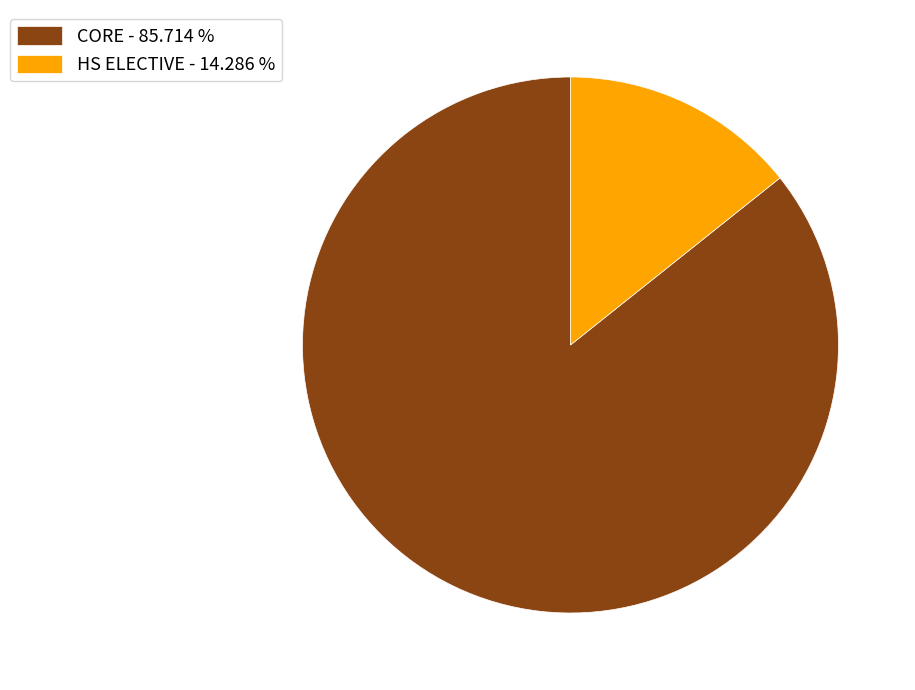

What is the smallest slice in the pie chart?

HS ELECTIVE